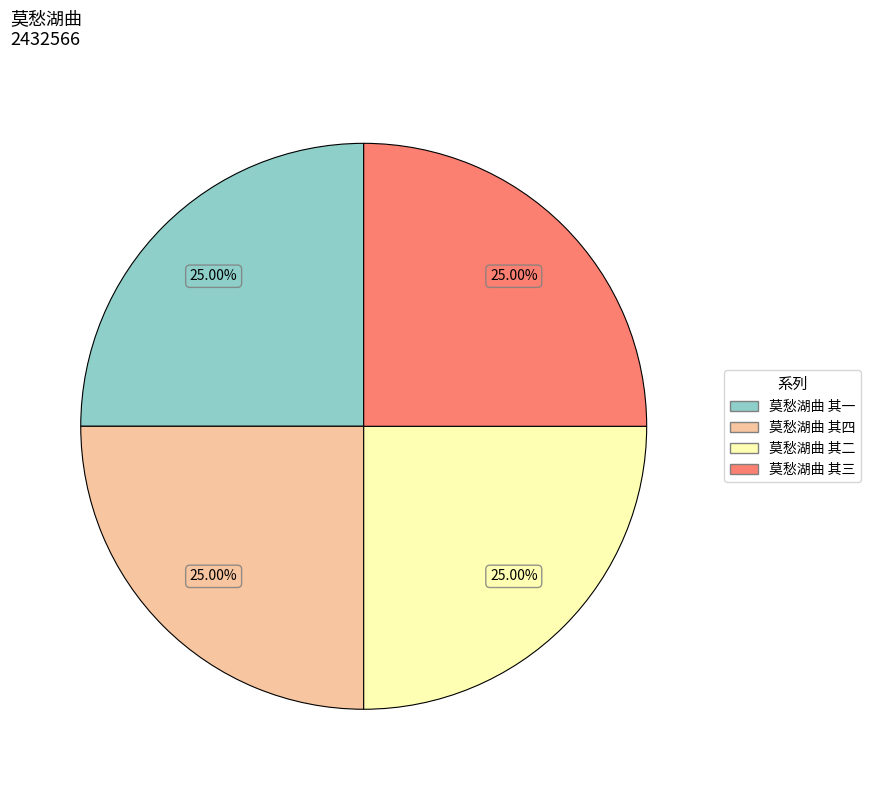

Is it true that 莫愁湖曲 其一 is 25% of the pie?

True